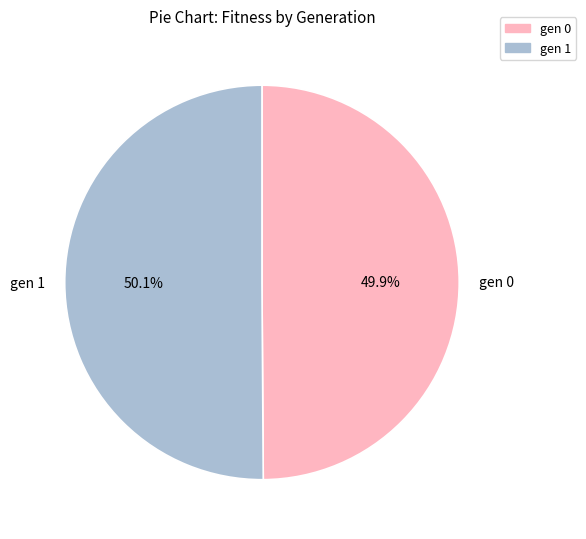

Combined, what portion of the pie is gen 1 and gen 0?

100.0%